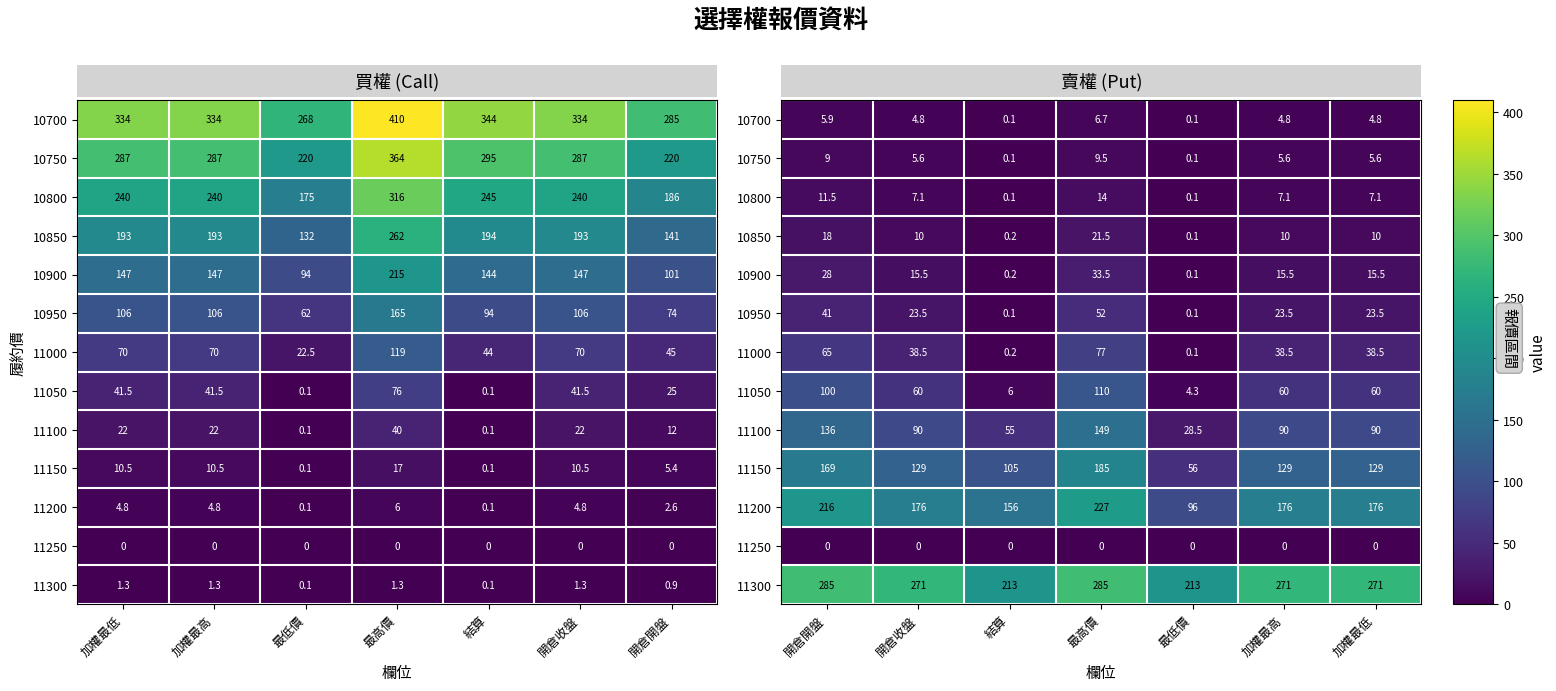

What is the difference between the maximum and minimum values in the 10850 series?

21.4